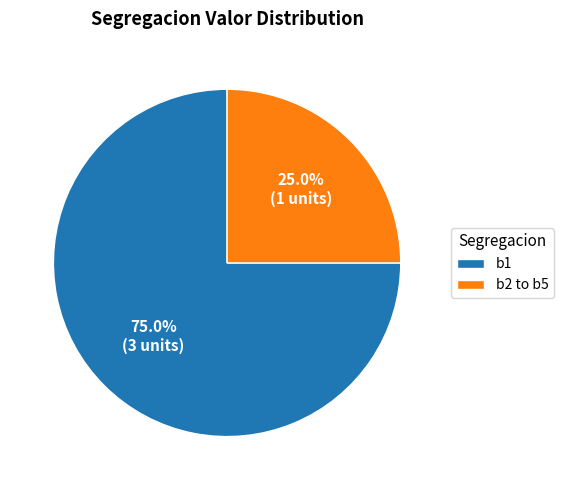

Rank the categories by value from lowest to highest.

b2 to b5, b1